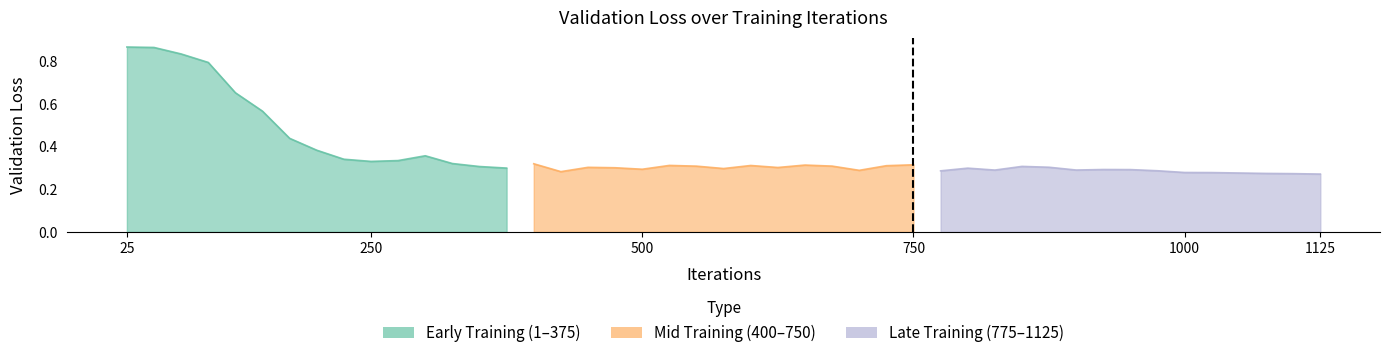

What is the difference between the second highest and second lowest values in the Early Training series?

0.6